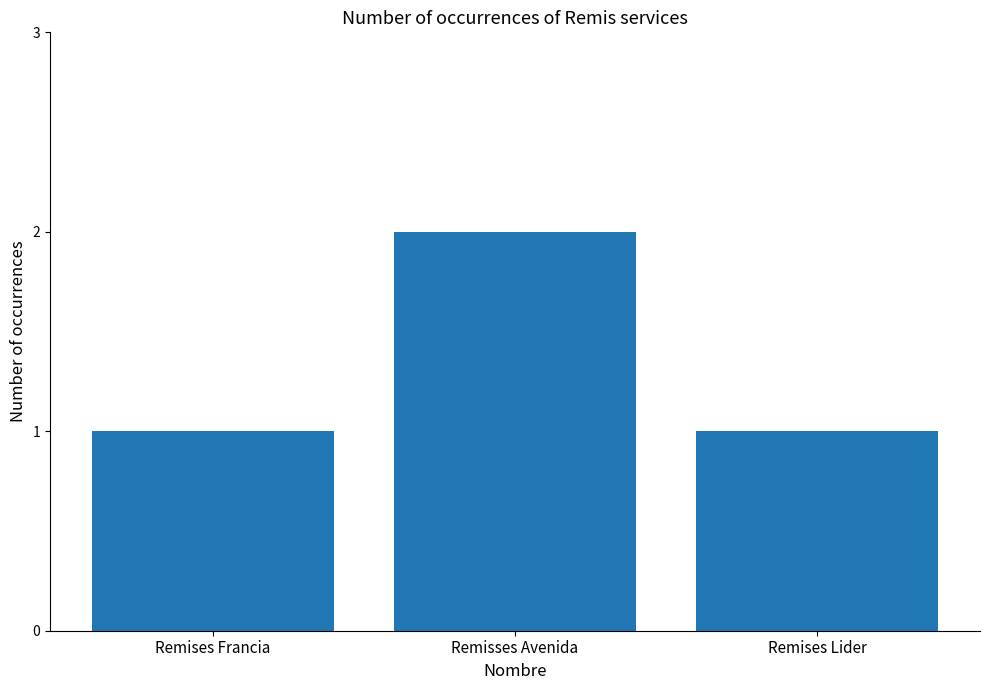

What is the sum of all values?

4